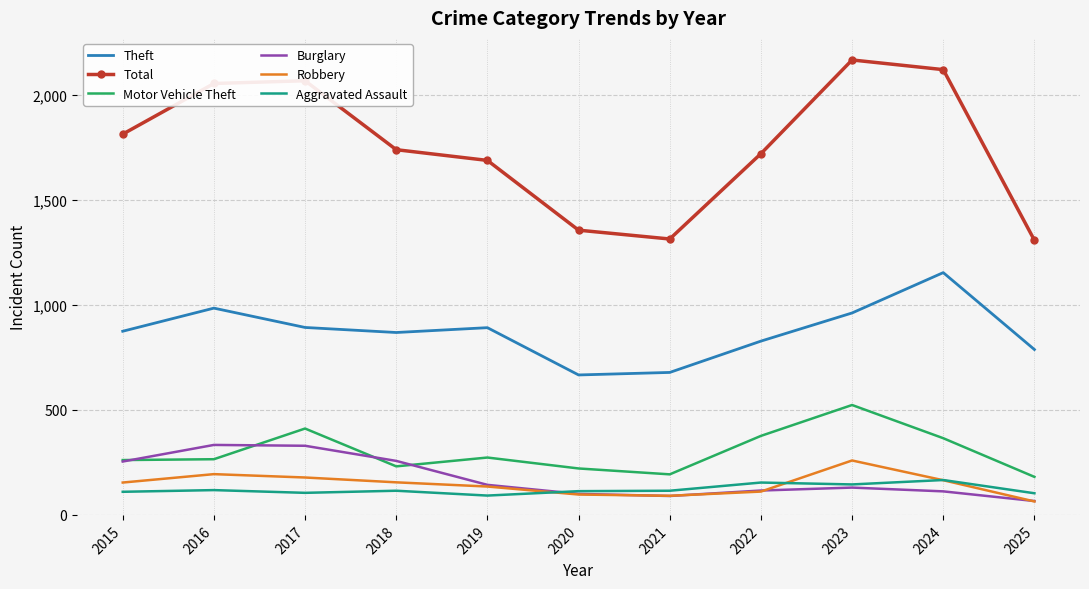

True or false: Aggravated Assault and Total cross at least once.

False